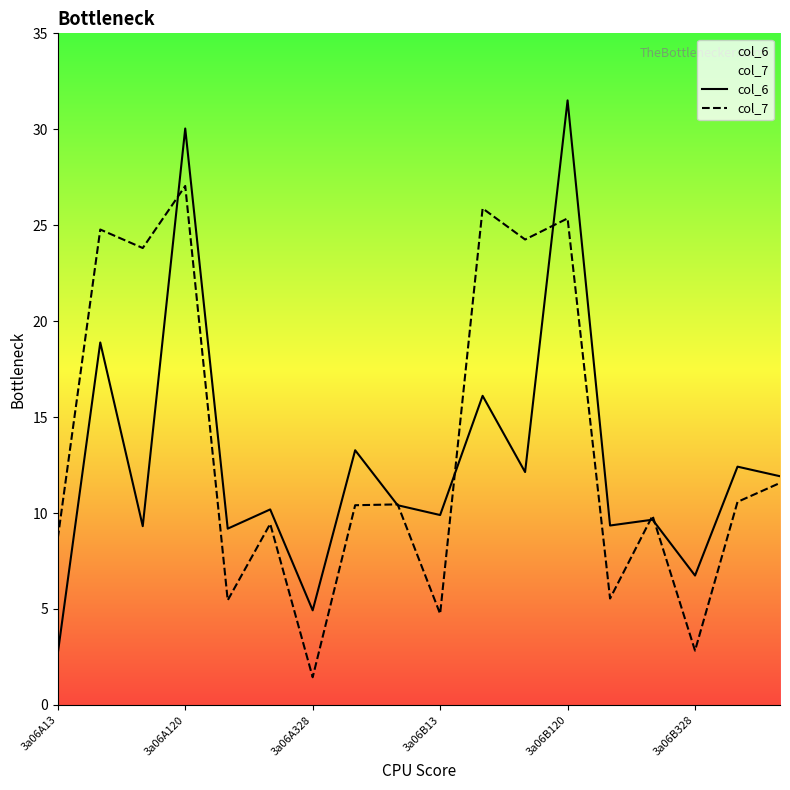

What is the lowest value of the col_7 series?

1.4